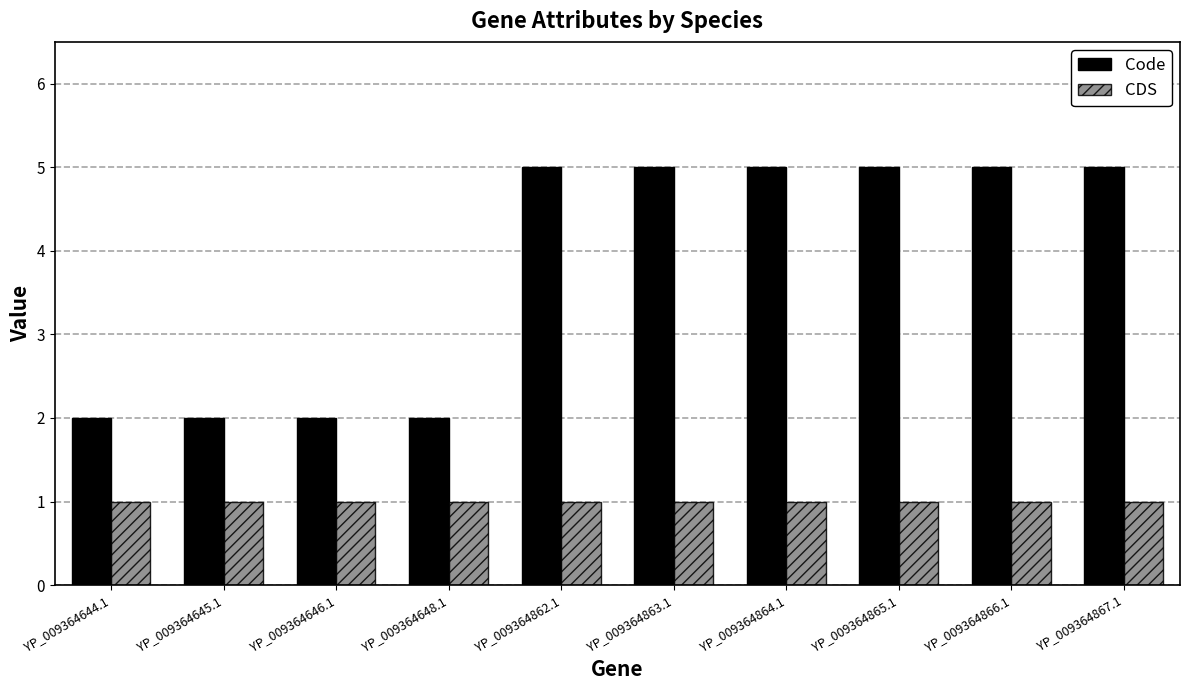

Which series has the largest range (max minus min)?

Code